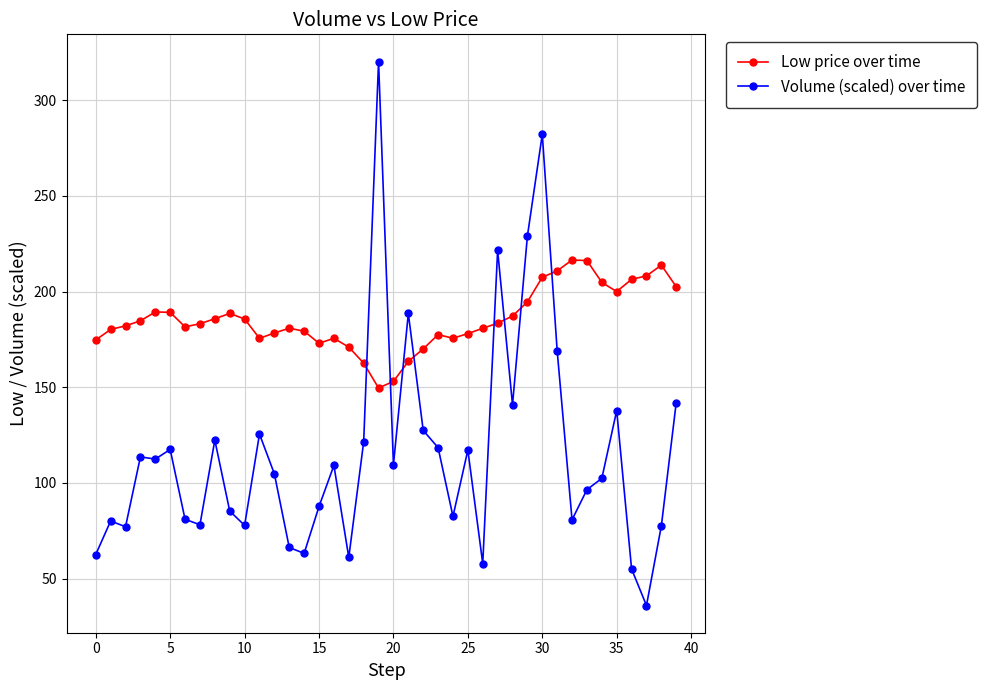

Which series has the largest range (max minus min)?

Volume (scaled) over time